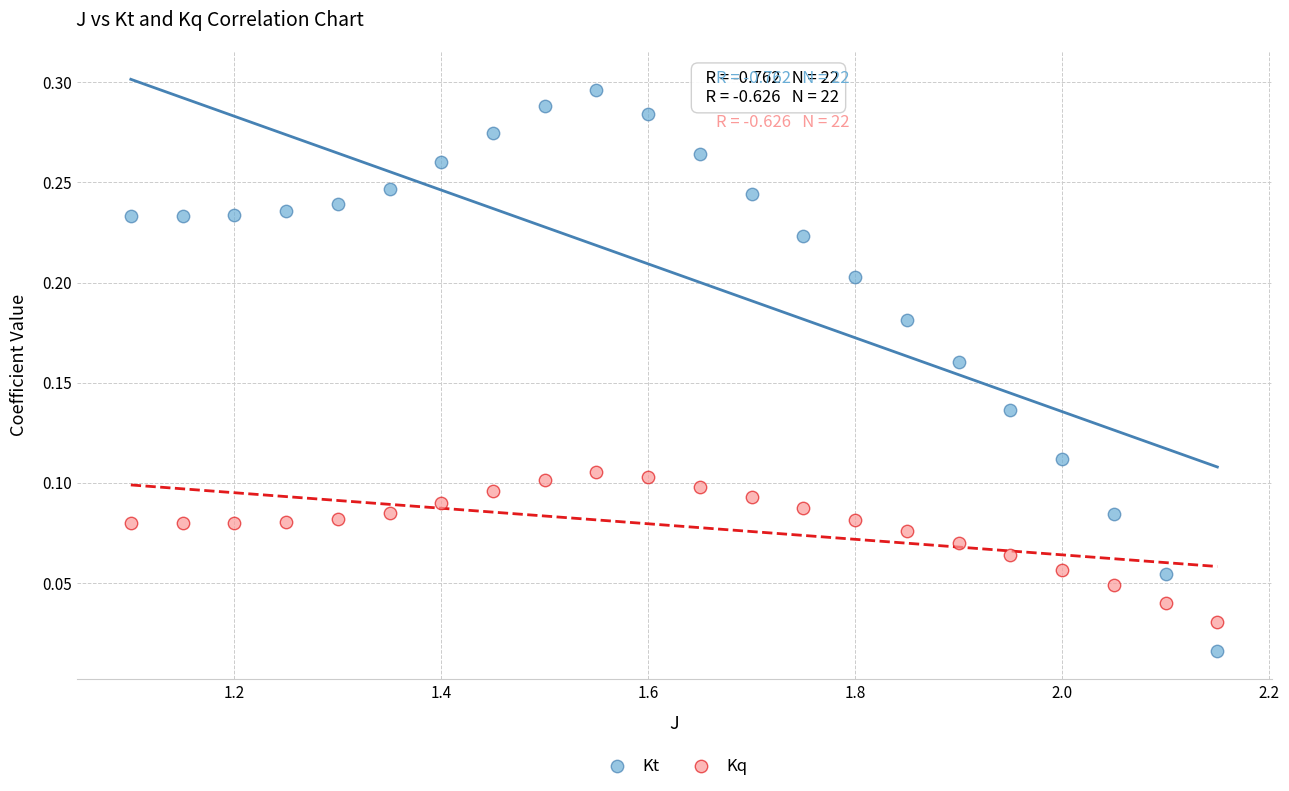

Which series reaches the minimum Y coordinate?

Kt